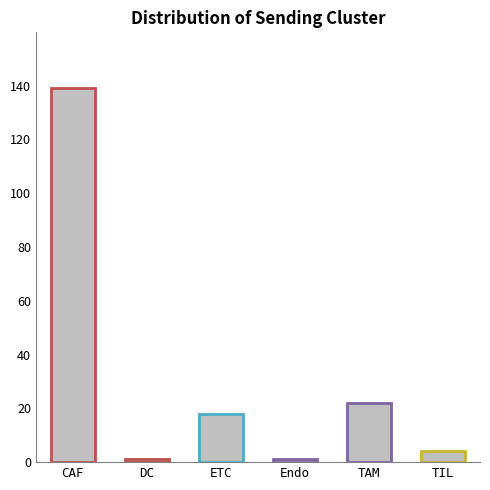

The value at DC is 1. True or false?

True